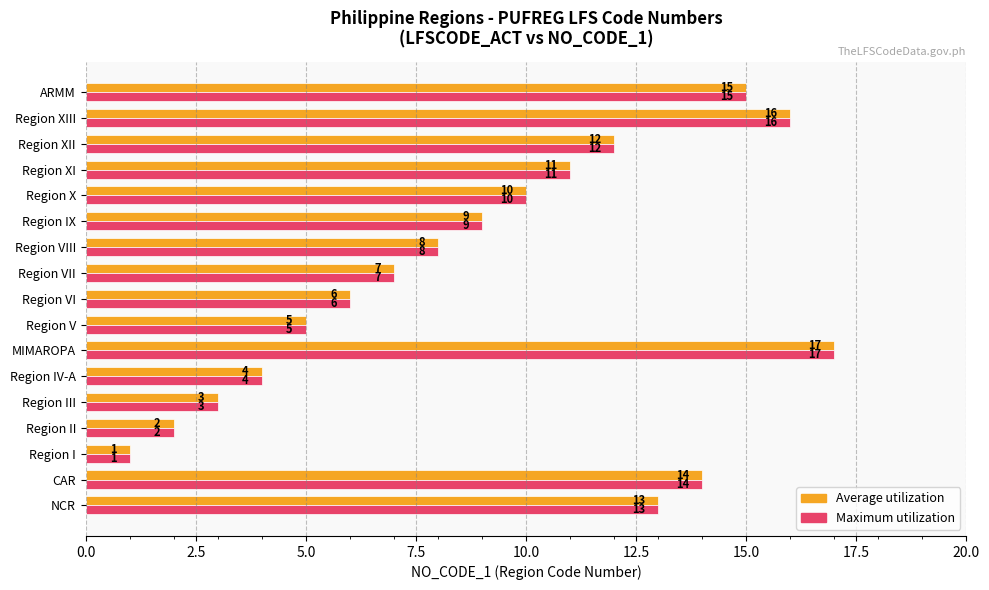

What is the minimum value shown in the chart?

1